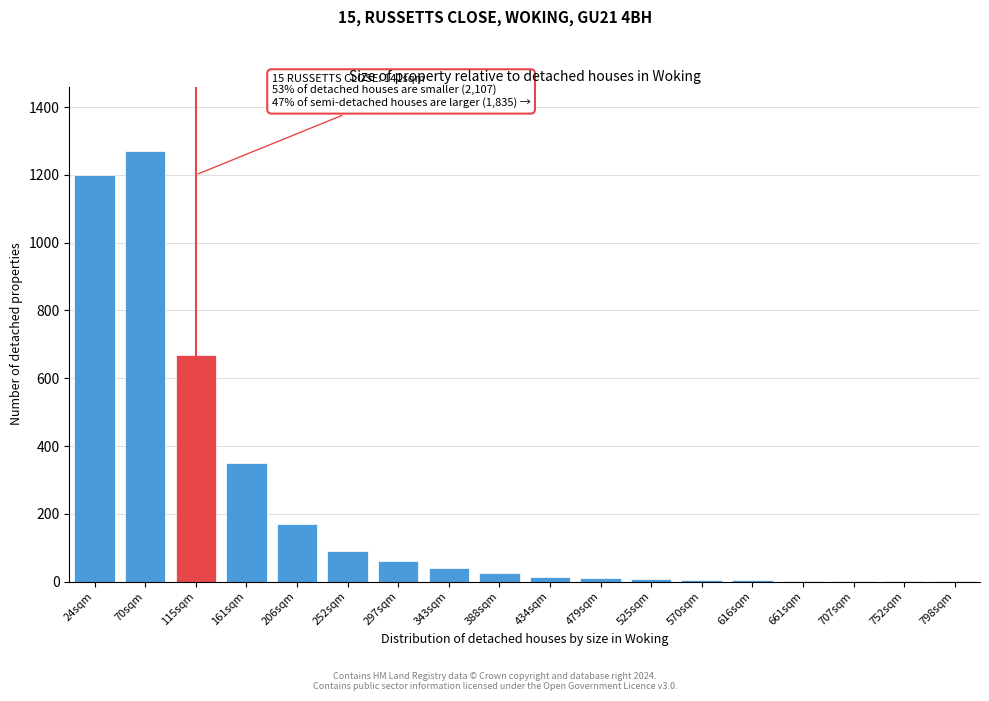

Where is the data nearest to the value 635?

115sqm